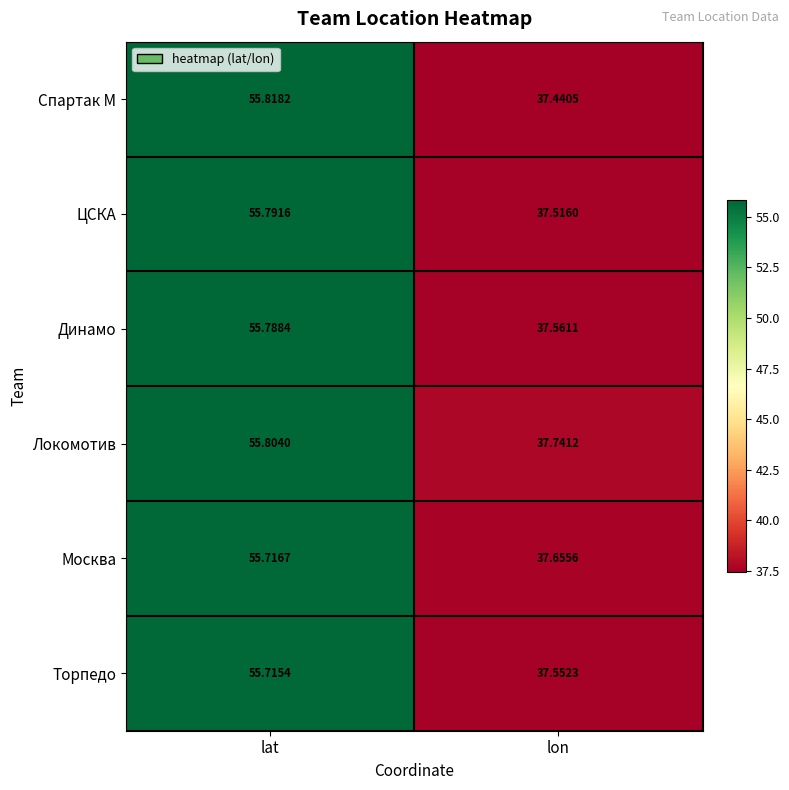

Which series has the largest total across all categories?

Локомотив